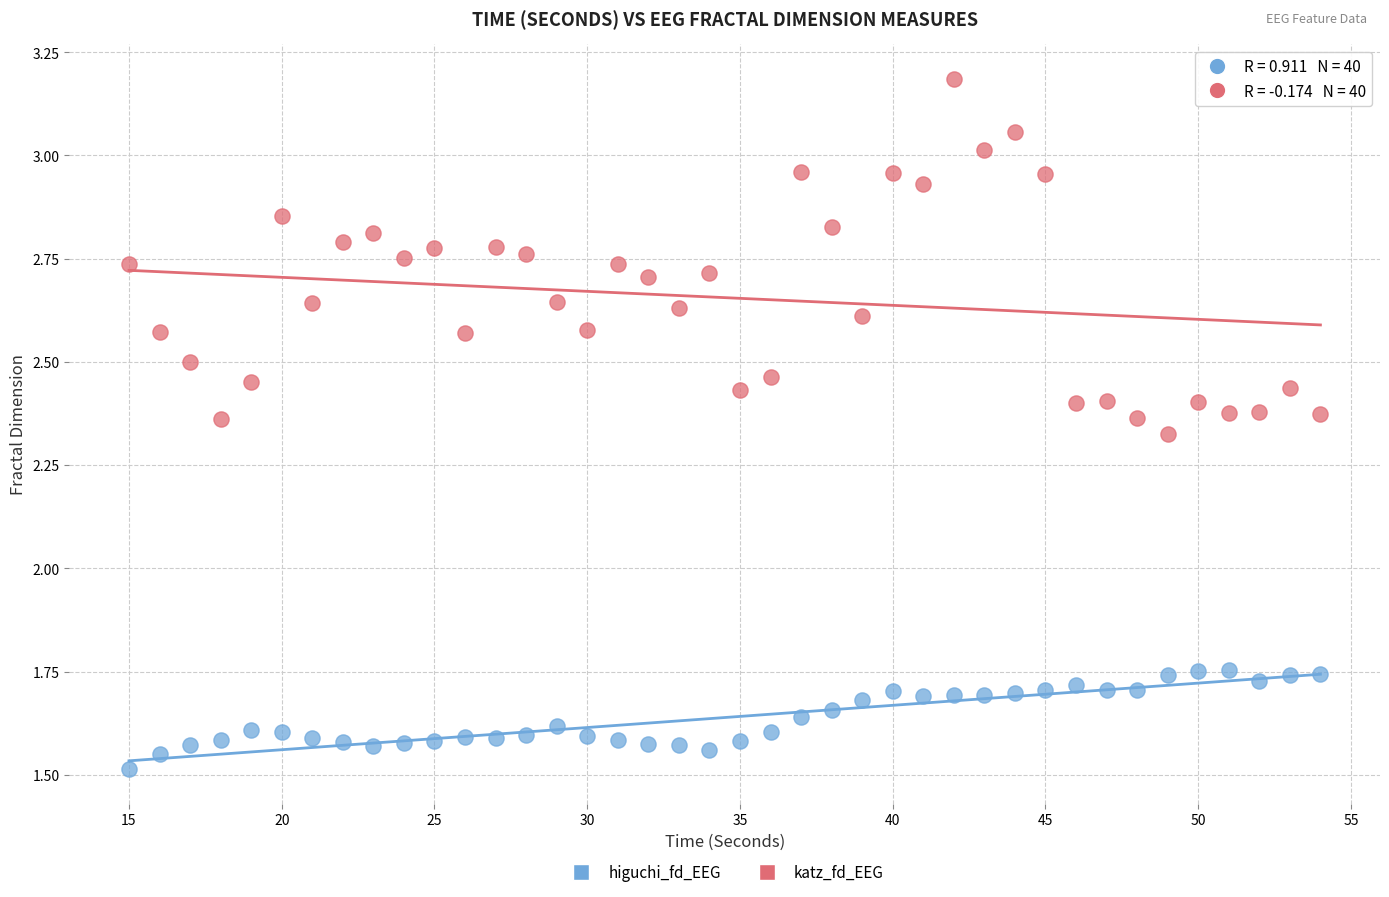

Across all data points, what is the range of X values (max minus min)?

39.0